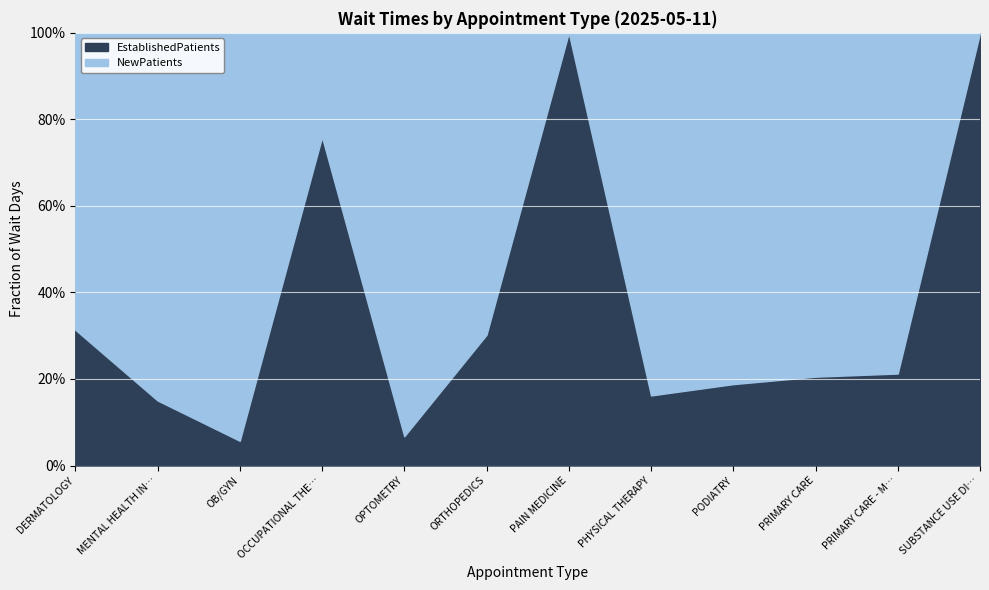

At how many categories does at least one series exceed 11?

8